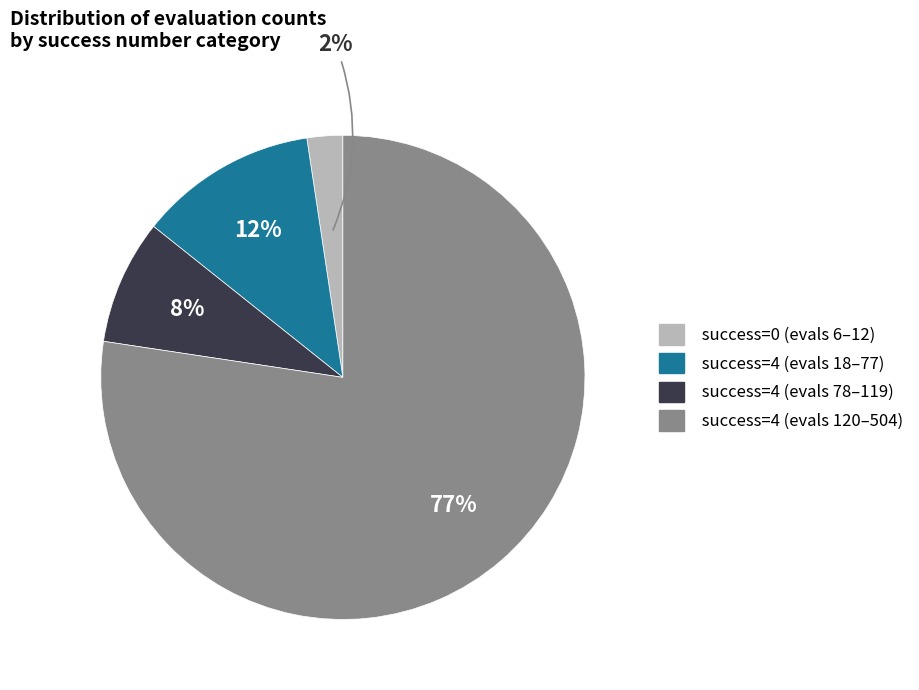

To the nearest percent, what percentage of the pie is success=4 (evals 78–119)?

8%